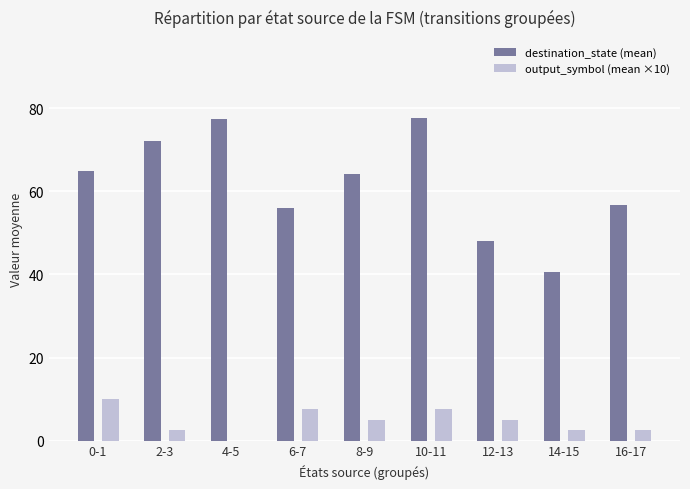

Which series has the largest total across all categories?

destination_state (mean)